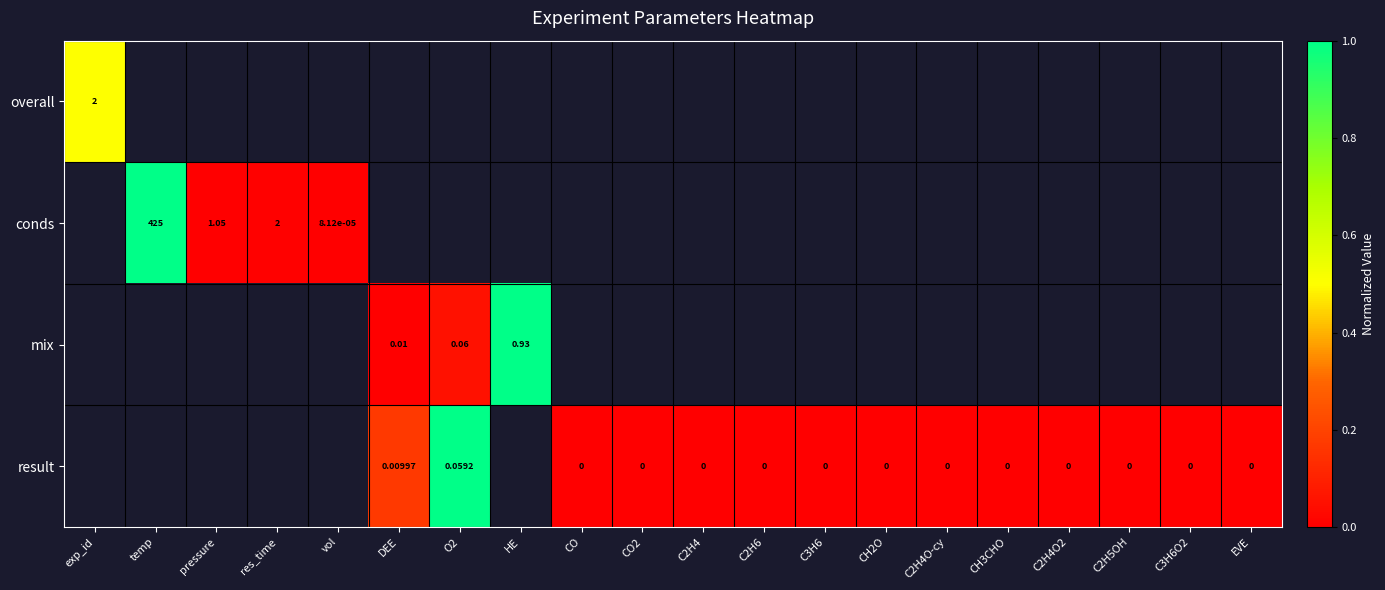

Is the value of result at C2H4O-cy greater than the value of overall at exp_id?

No